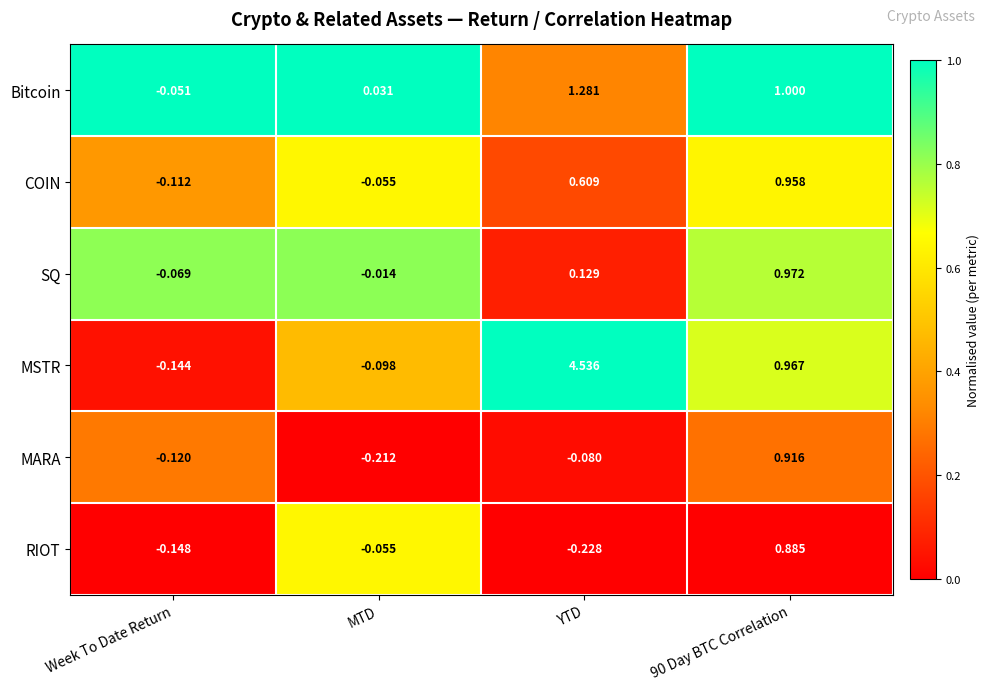

Is the value of RIOT at Week To Date Return greater than the value of COIN at MTD?

No